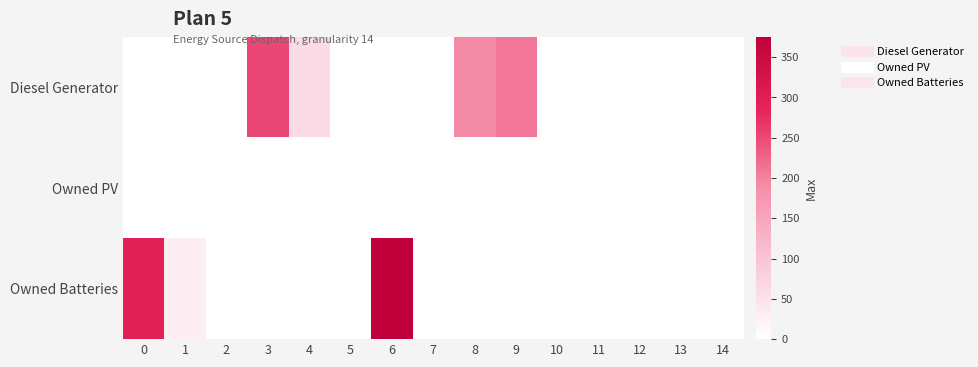

Reading right to left, transcribe all the data shown in this chart.

Diesel Generator: 14=0	13=0	12=0	11=0	10=0	9=210	8=191	7=0	6=0	5=0	4=60	3=251	2=0	1=0	0=0
Owned PV: 14=0	13=0	12=0	11=0	10=0	9=0	8=0	7=0	6=0	5=0	4=0	3=0	2=0	1=0	0=0
Owned Batteries: 14=0	13=0	12=0	11=0	10=0	9=0	8=0	7=0	6=375	5=0	4=0	3=1	2=0	1=28	0=295